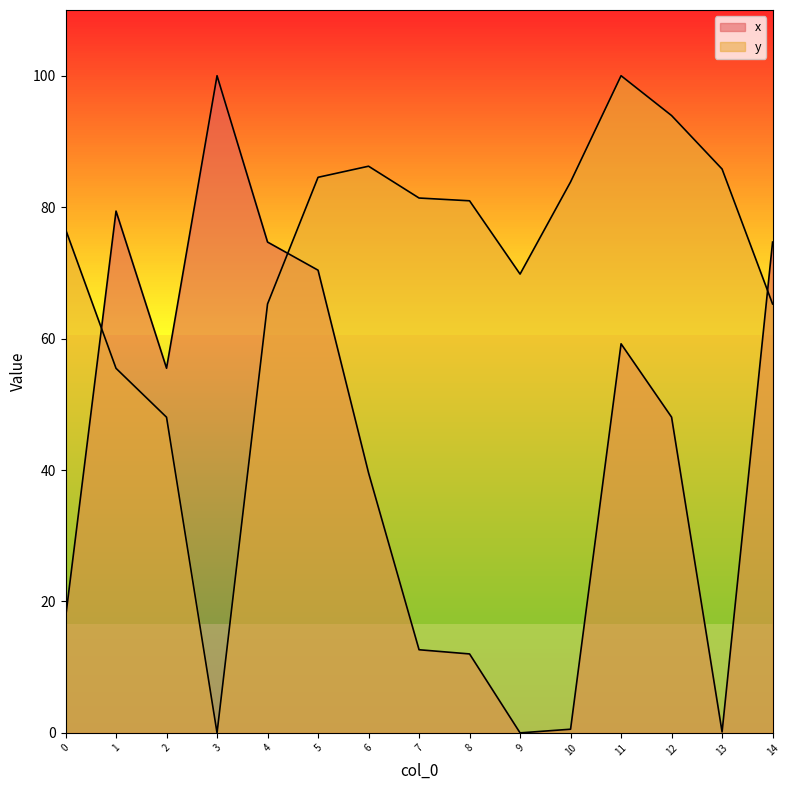

Which series changed the most between 7 and 11?

x